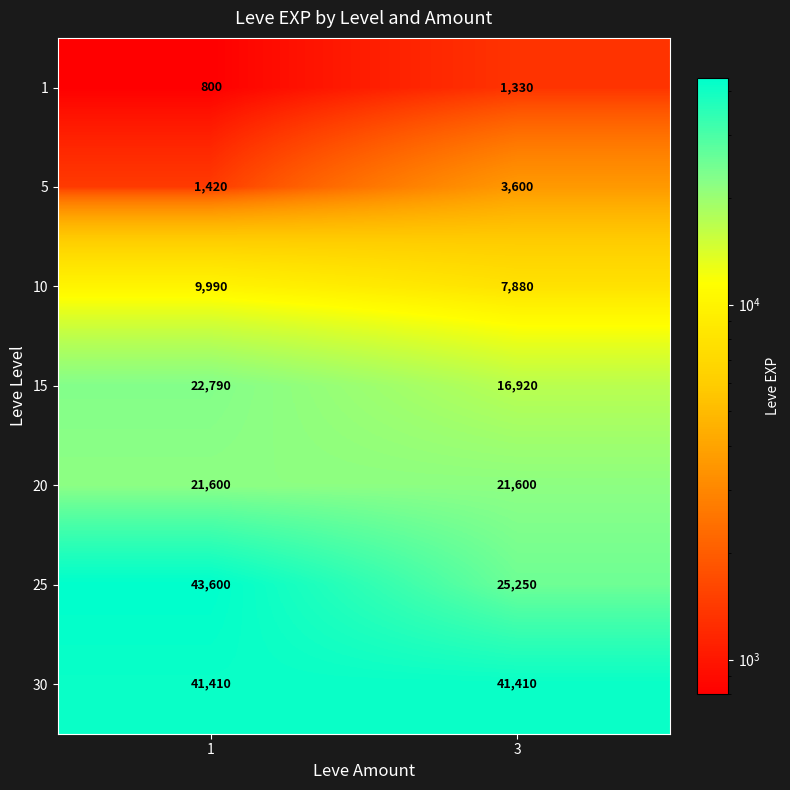

At which label is 1 closest to 1065?

1